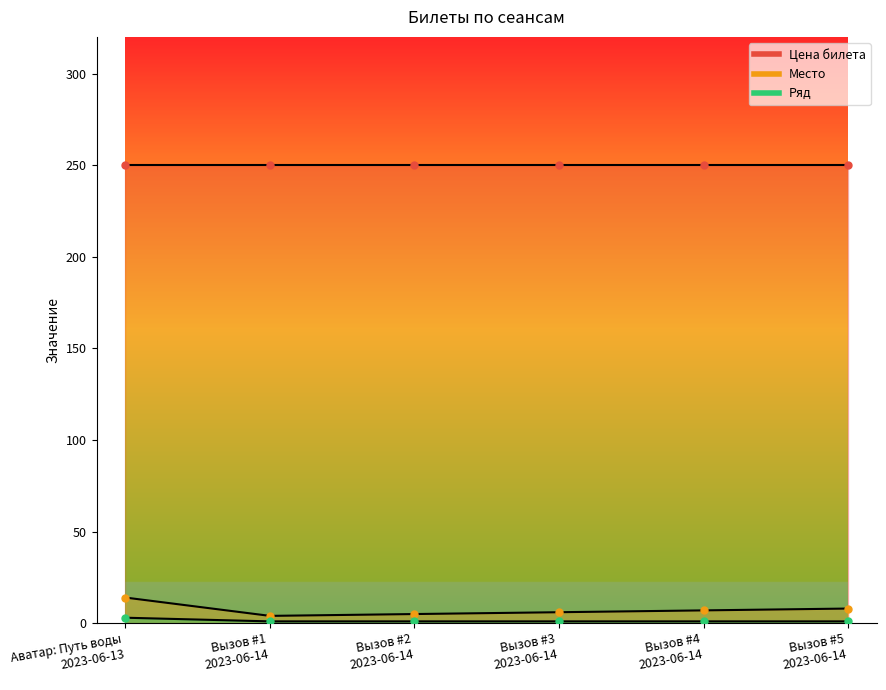

What is the sum of the Ряд values at Вызов #5 2023-06-14 and Вызов #3 2023-06-14?

2